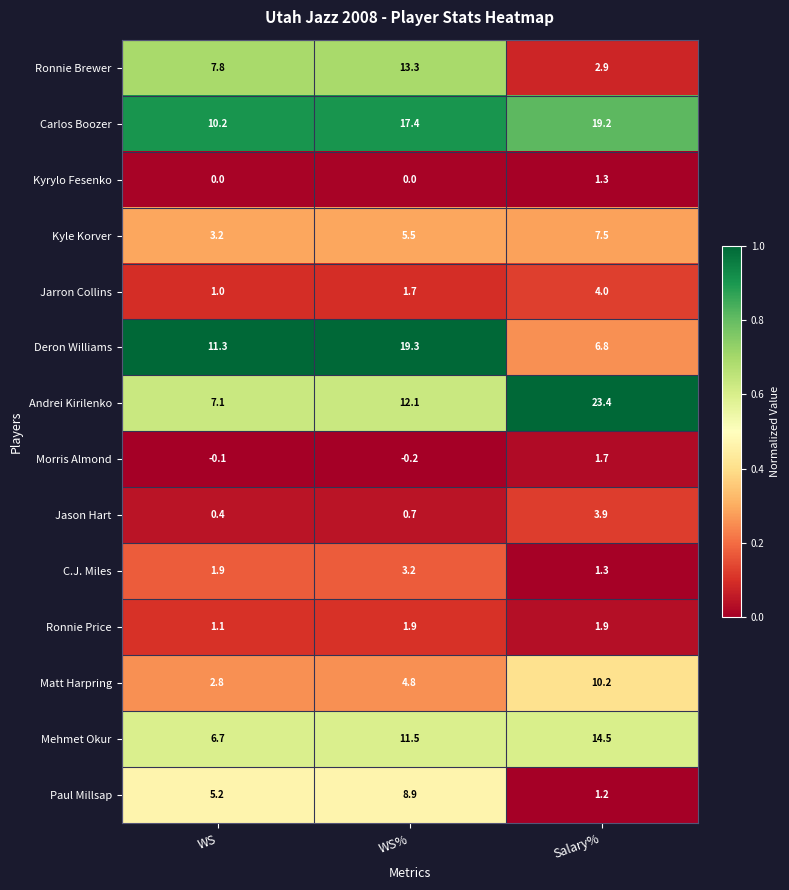

Is it true that Carlos Boozer equals 4.7 at WS%?

False